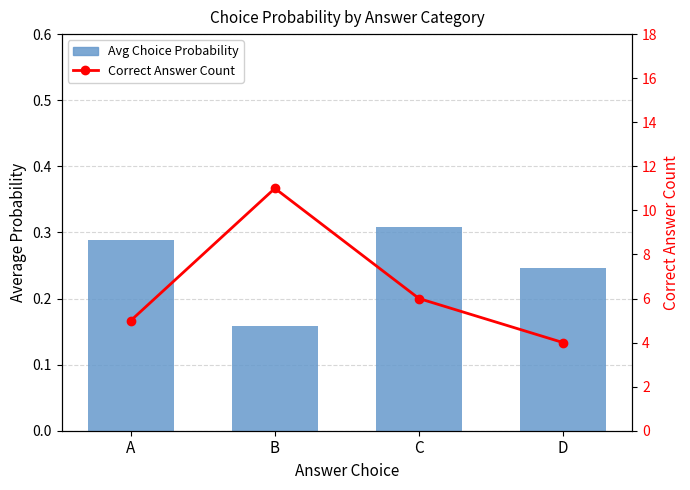

What is the value of the Avg Choice Probability bar at the 4th from the left?

0.2